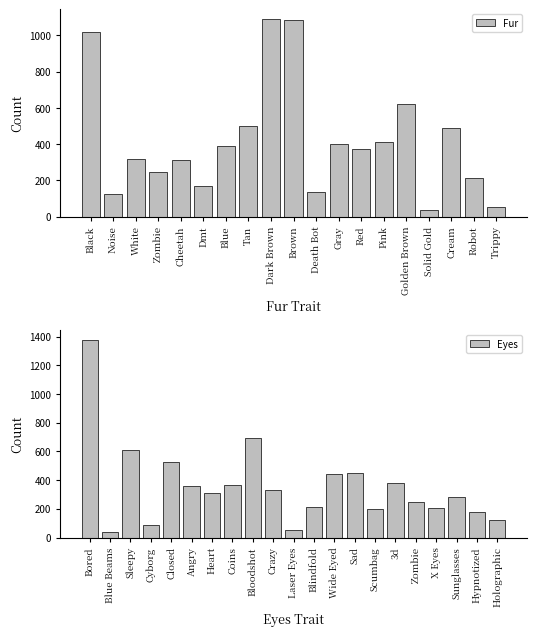

Approximately how many times larger is the value at Crazy compared to 3d?

0.9